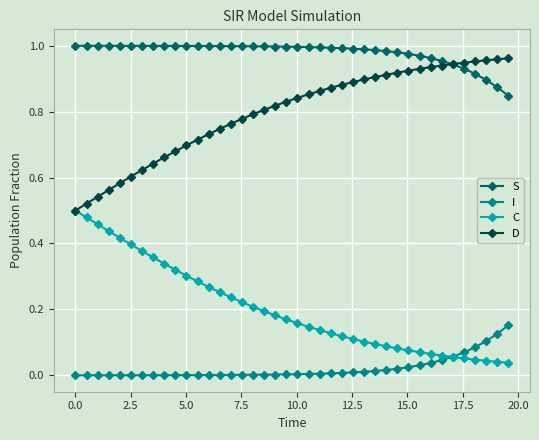

Rank the series by their average value, from highest to lowest.

S, D, C, I